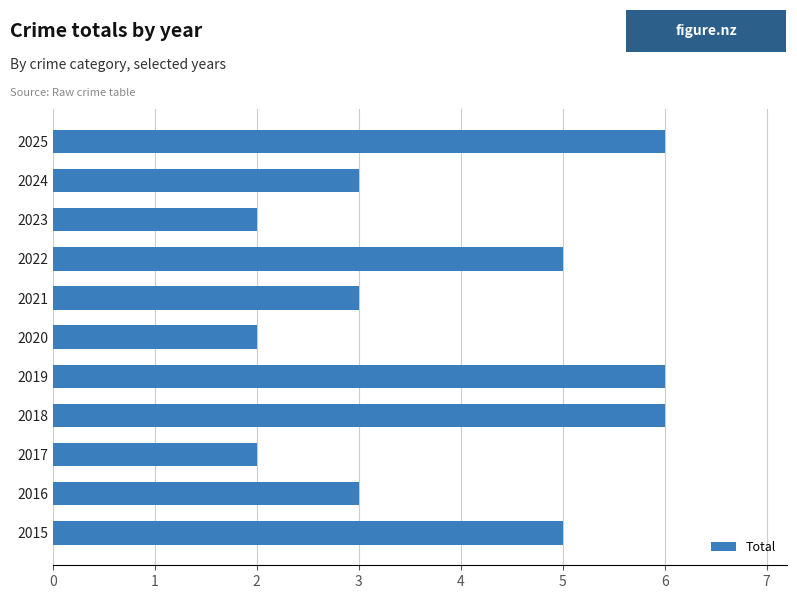

What is the sum of the values at 2024 and 2022?

8